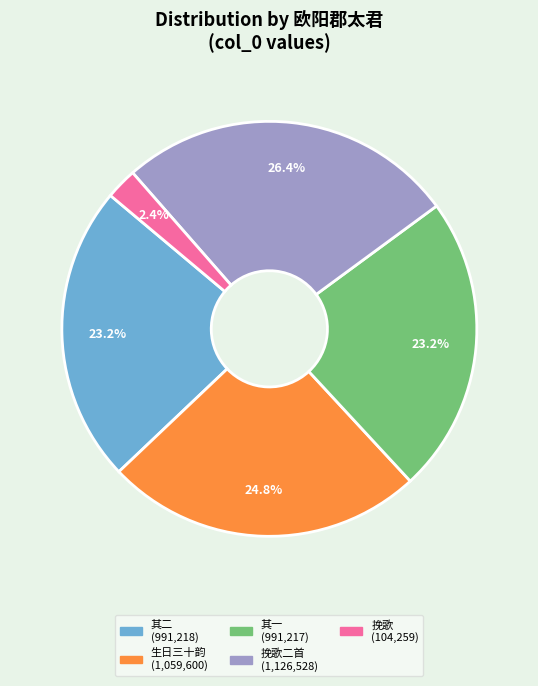

Does any single category account for the majority?

No